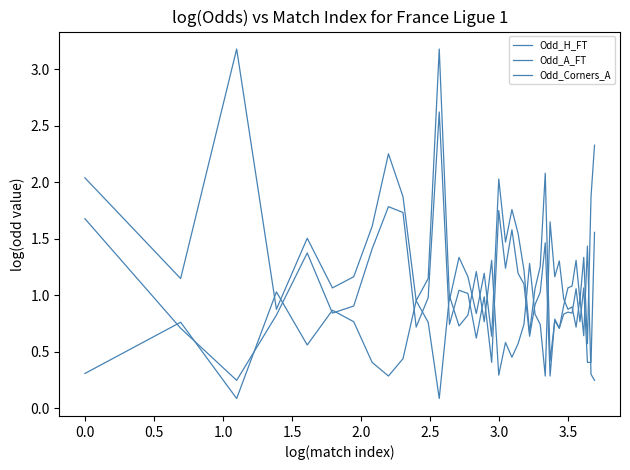

Which series ends up on top after the final intersection of Odd_A_FT and Odd_H_FT?

Odd_A_FT